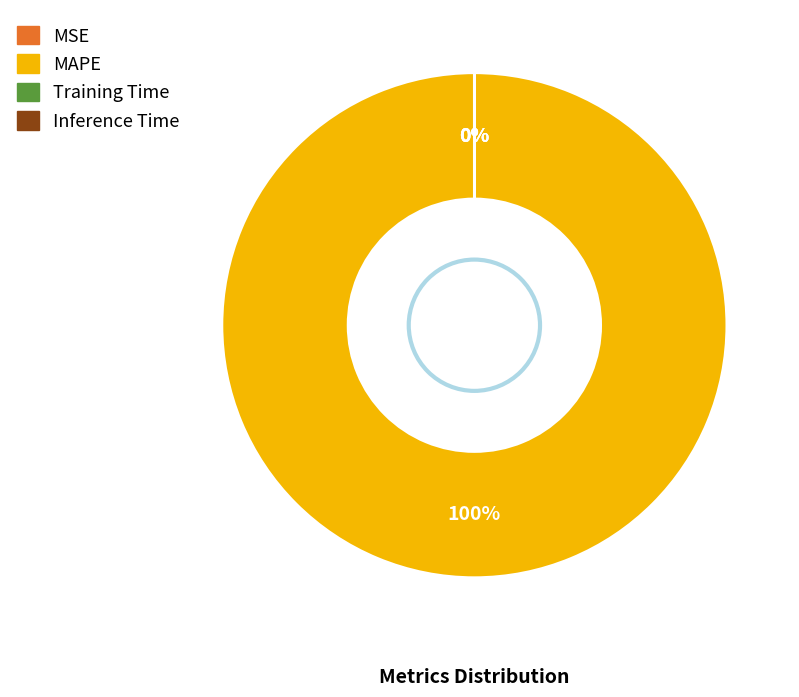

Which slice is the largest?

MAPE